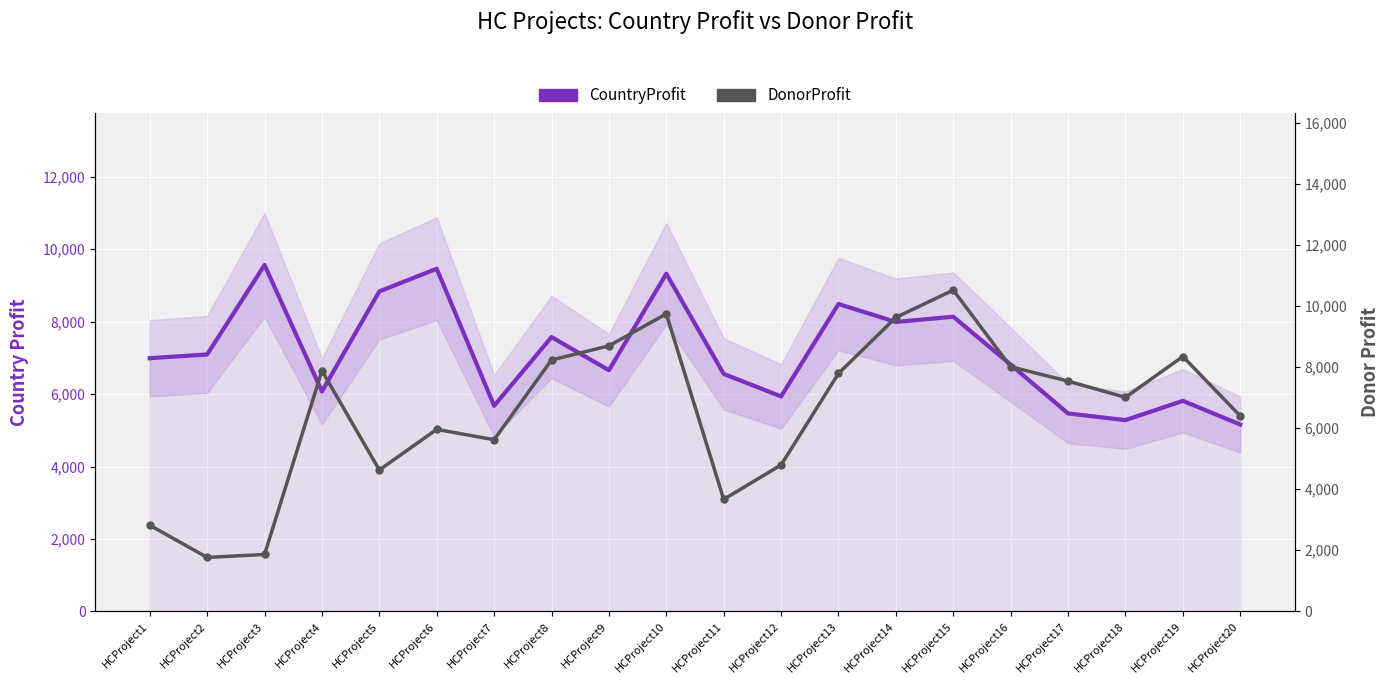

Where does the CountryProfit series first go above 6991?

HCProject2